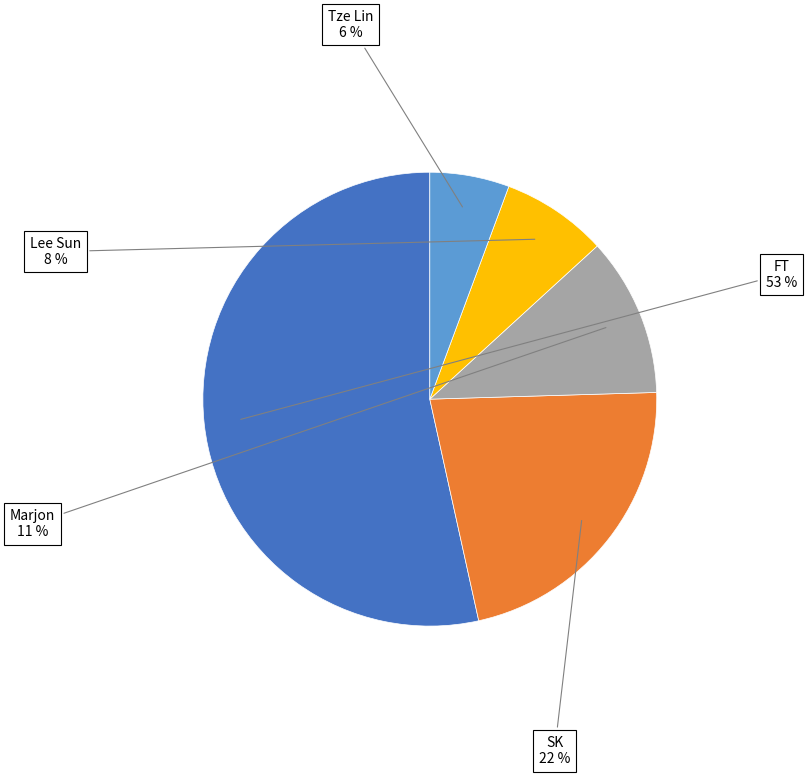

To the nearest percent, what is the average slice percentage?

20%